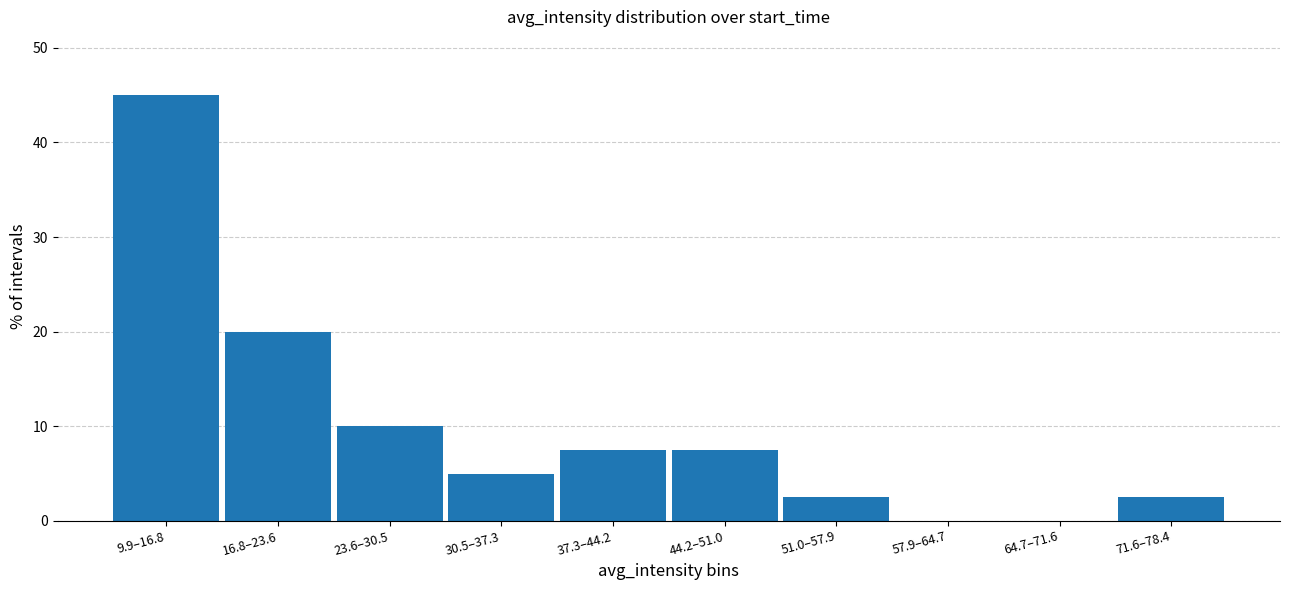

Reading left to right, extract all data points from this chart.

9.9–16.8=45.0	16.8–23.6=20.0	23.6–30.5=10.0	30.5–37.3=5.0	37.3–44.2=7.5	44.2–51.0=7.5	51.0–57.9=2.5	57.9–64.7=0.0	64.7–71.6=0.0	71.6–78.4=2.5